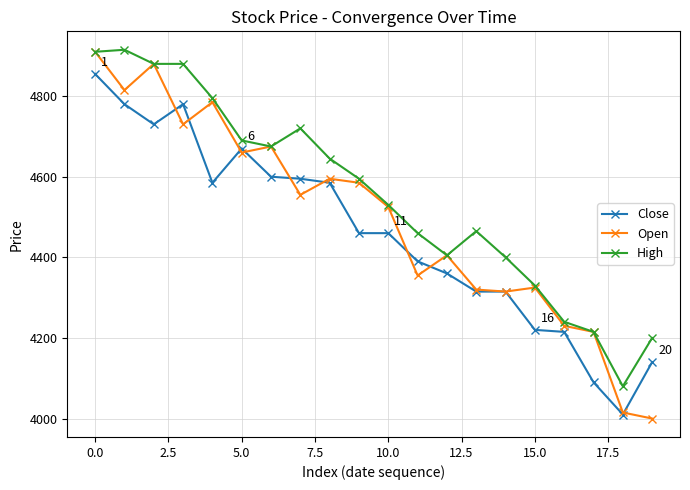

Is this an area chart (filled region under the line)?

No